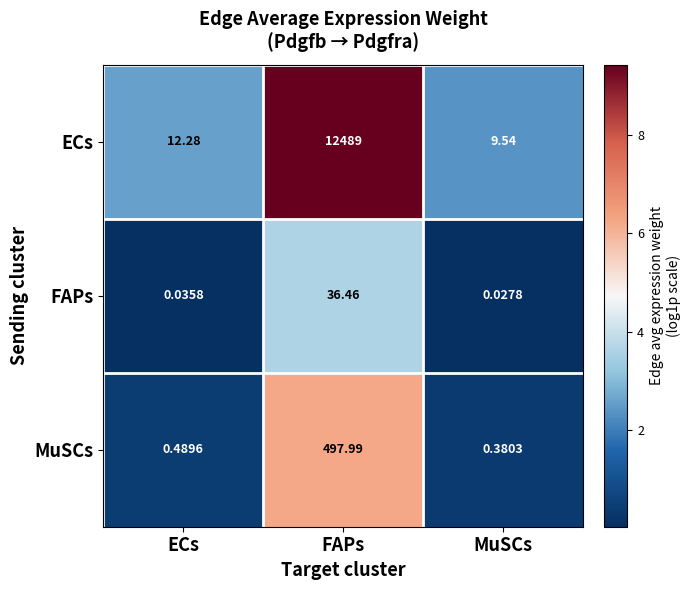

At which label does MuSCs reach its peak?

FAPs